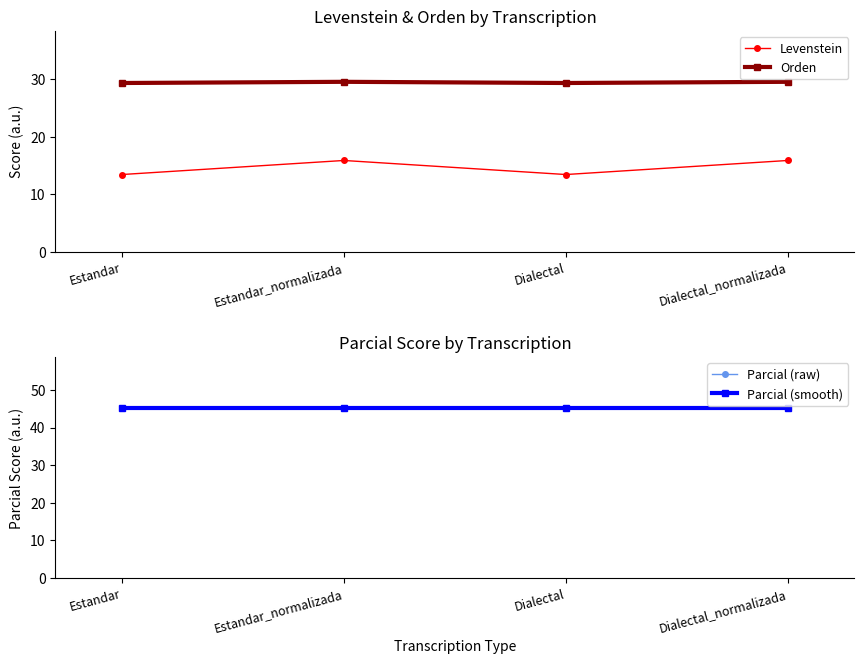

What is the maximum value shown in the chart?

45.2